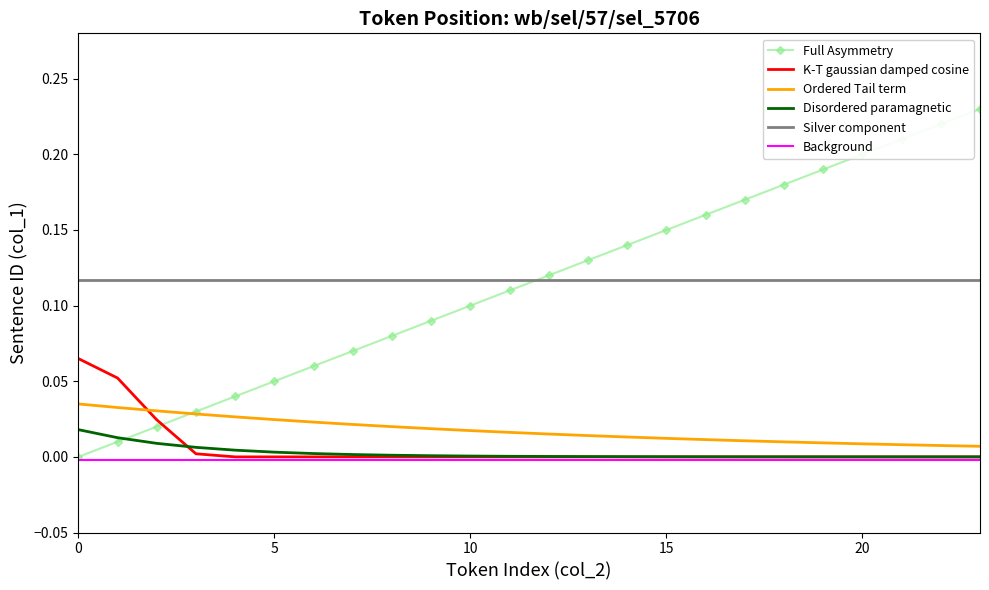

Which series has the largest range (max minus min)?

Full Asymmetry